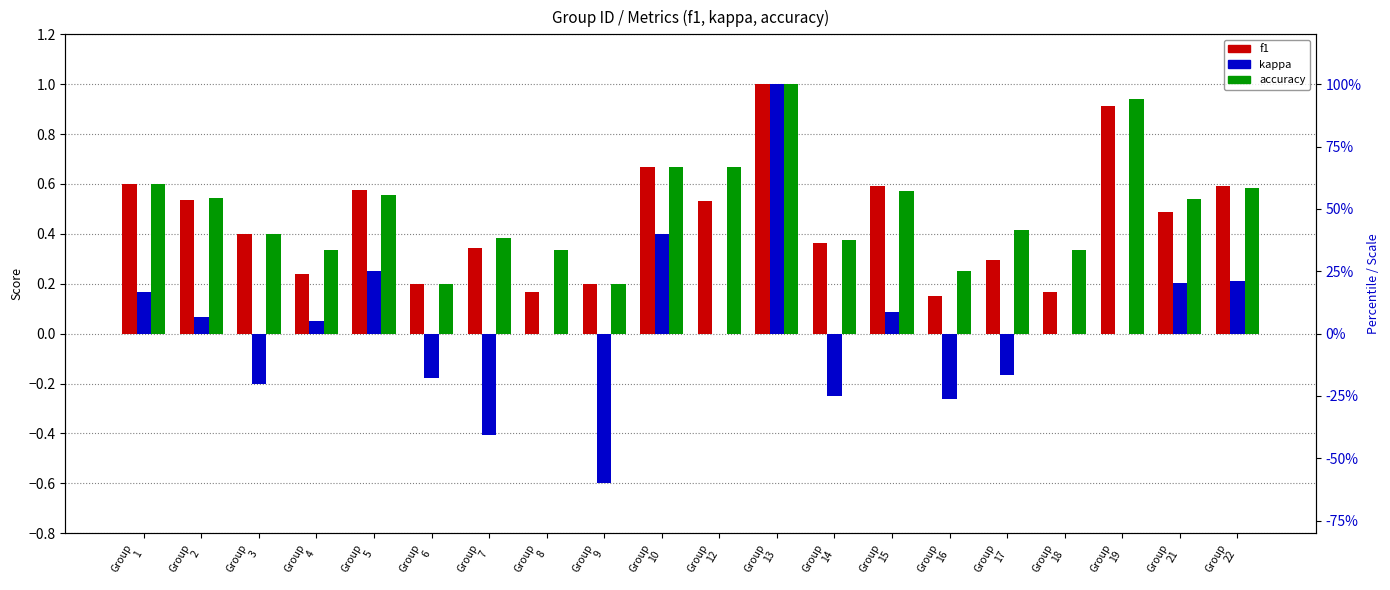

Which series changed the most between Group
18 and Group
21?

f1